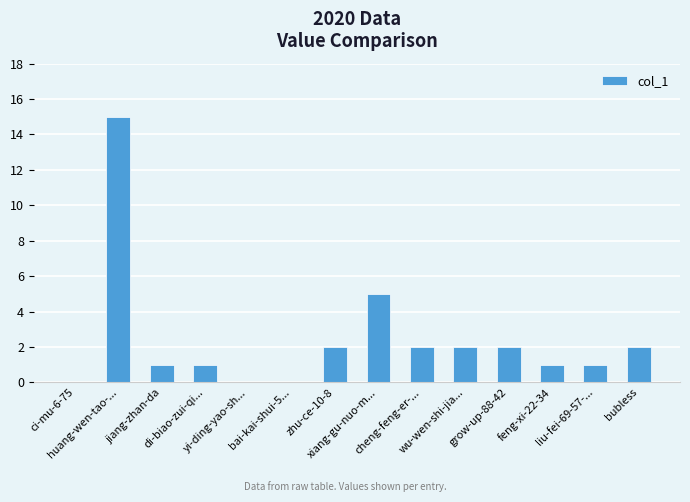

What is the maximum value shown in the chart?

15